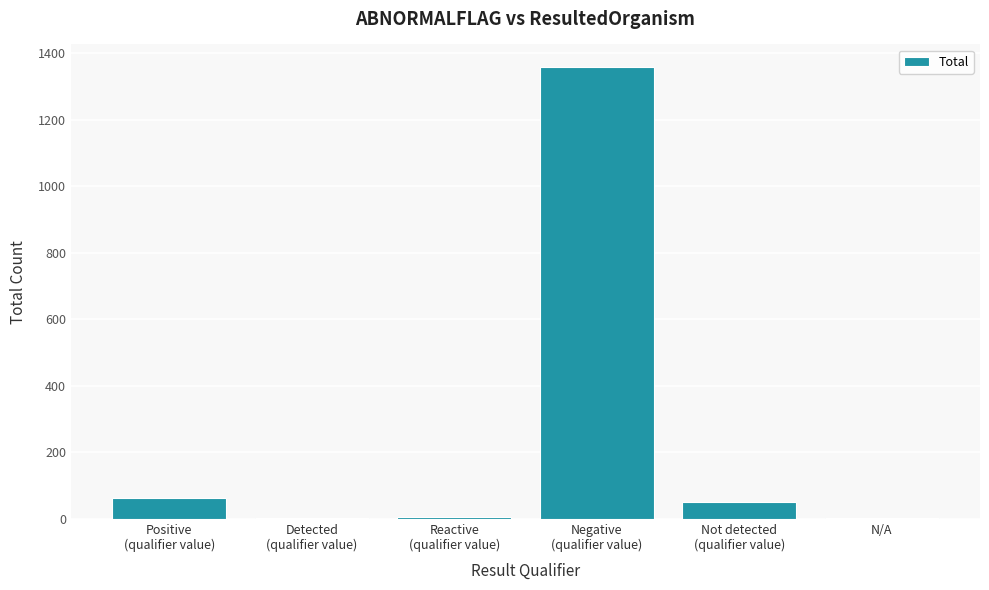

What is the maximum value shown in the chart?

1358